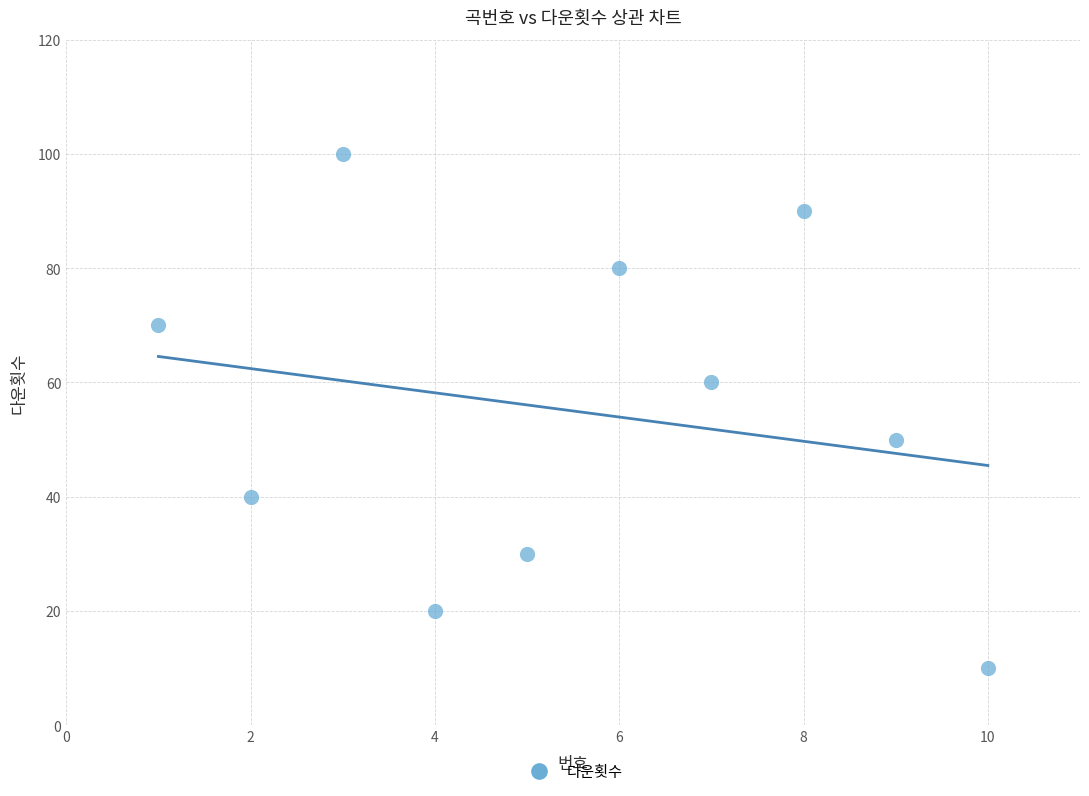

What is the range of X values (max minus min)?

9